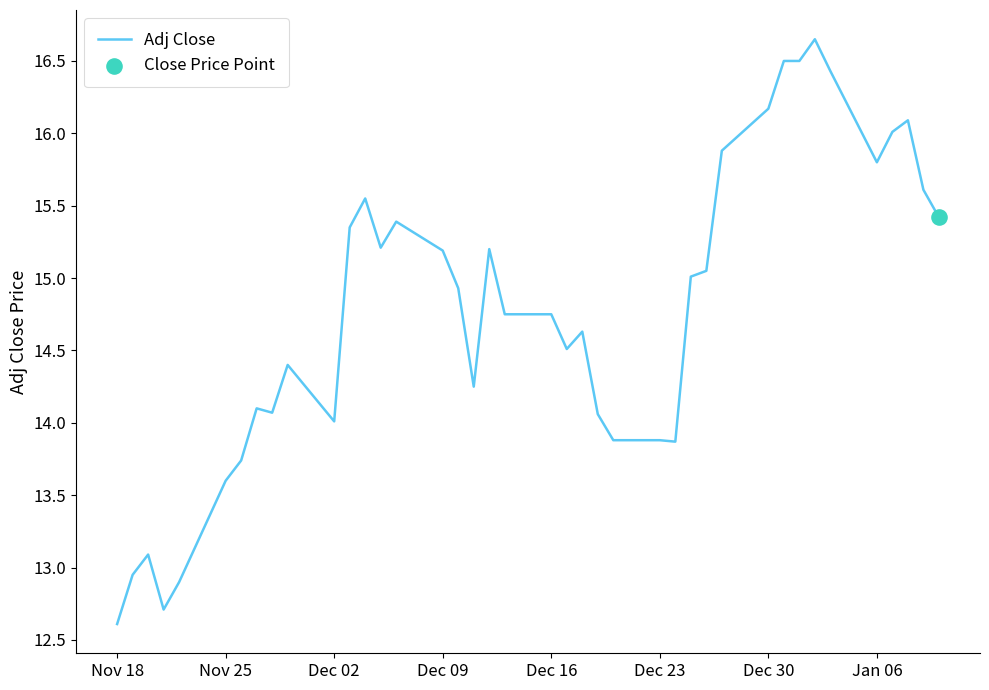

What is the smallest value displayed?

12.6